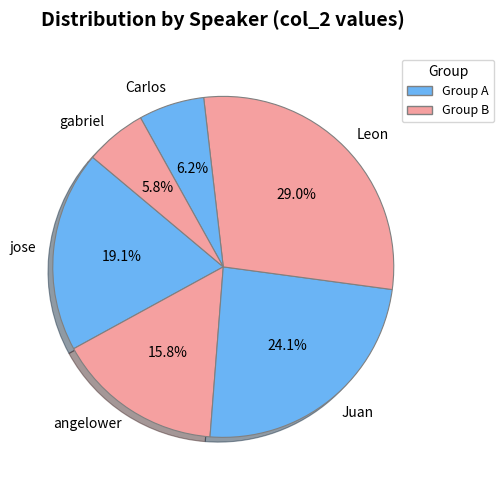

How much of the chart is everything except Carlos?

93.8%